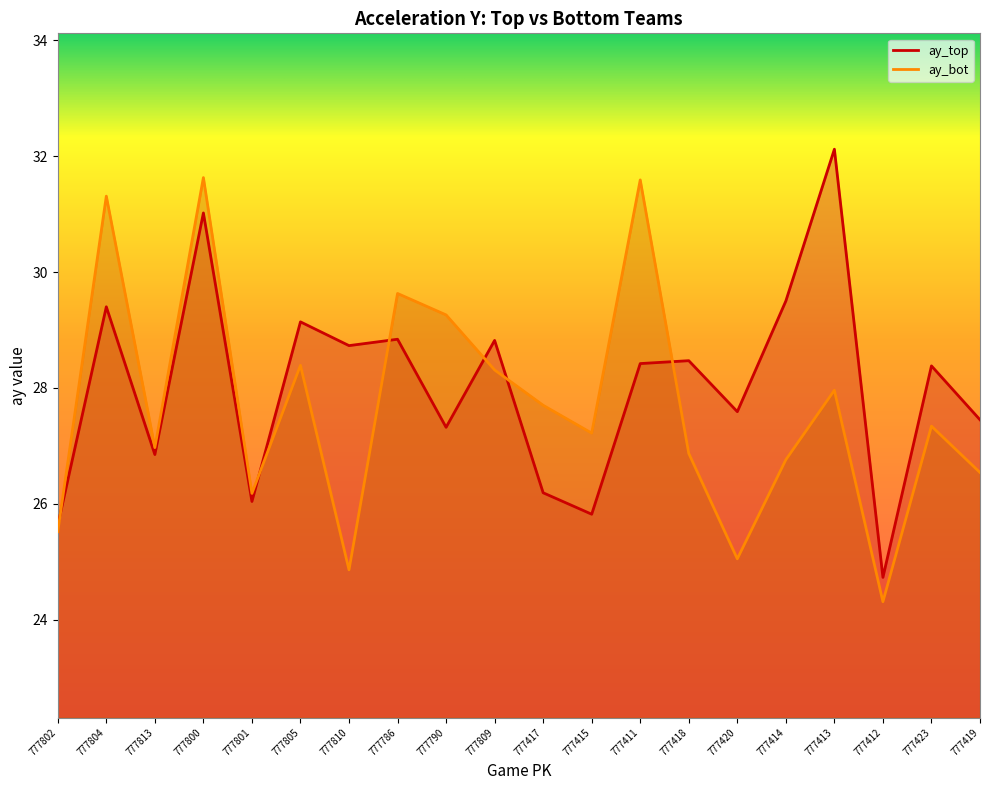

Rank the series at 777411 from lowest to highest value.

ay_top, ay_bot